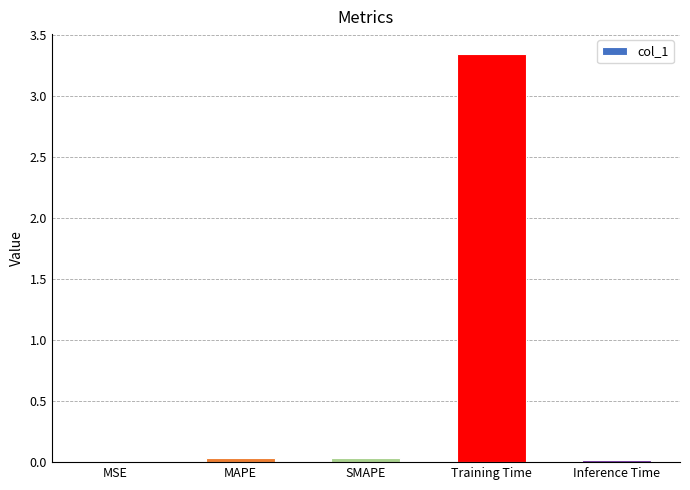

True or false: the data shows 0.0 at Inference Time.

True